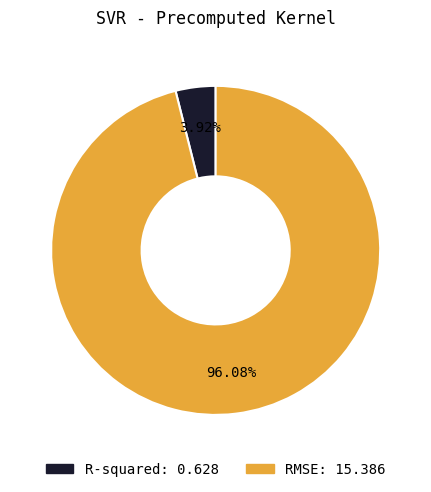

What is the largest slice in the pie chart?

RMSE